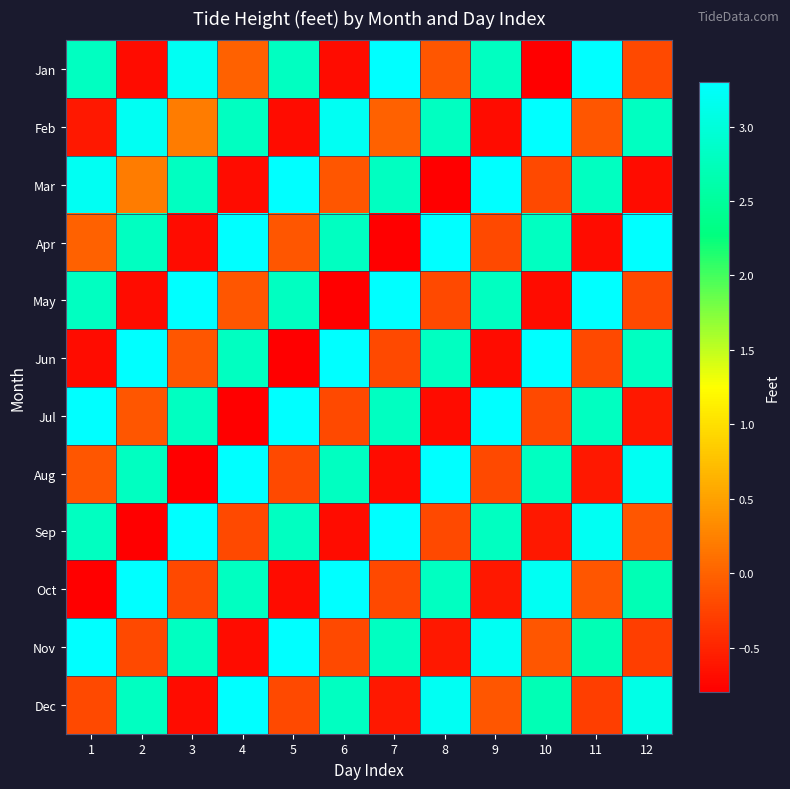

At how many categories does at least one series exceed 0?

12